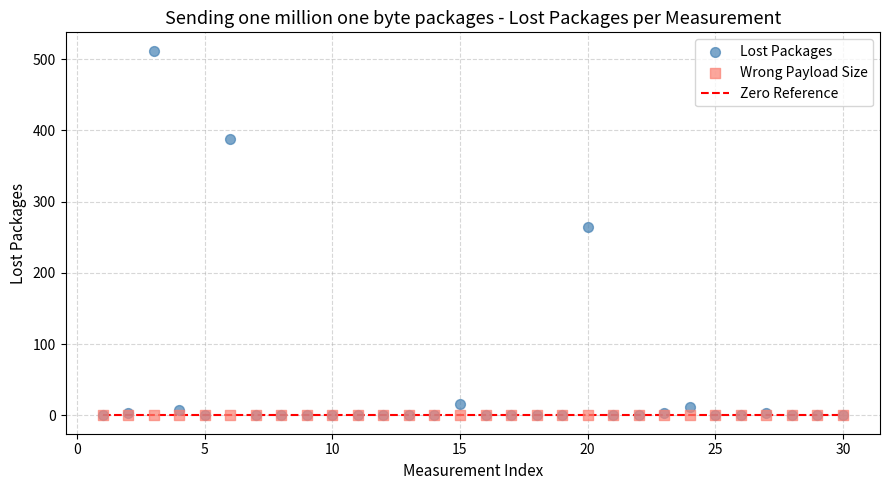

Which series has the widest spread of Y values?

Lost Packages